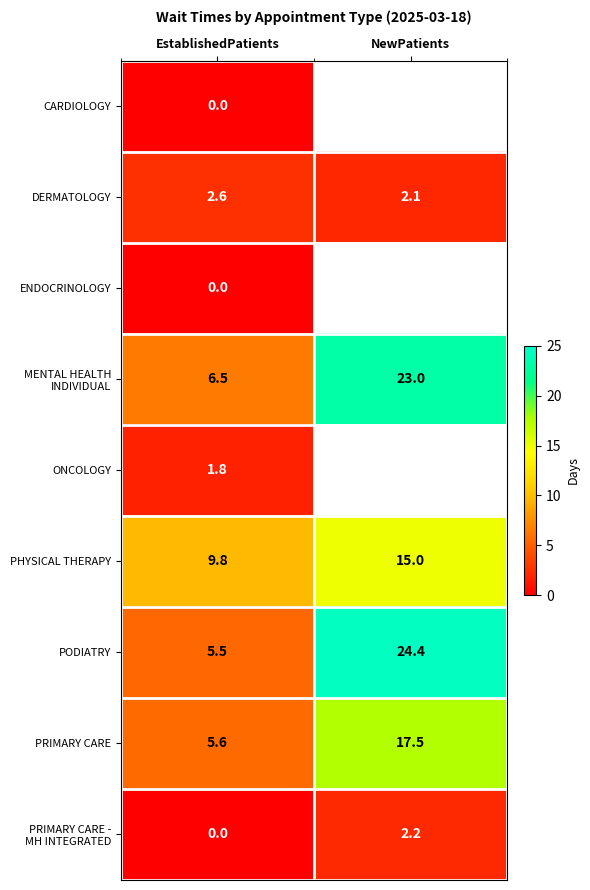

Is it true that DERMATOLOGY equals 4.6 at EstablishedPatients?

False